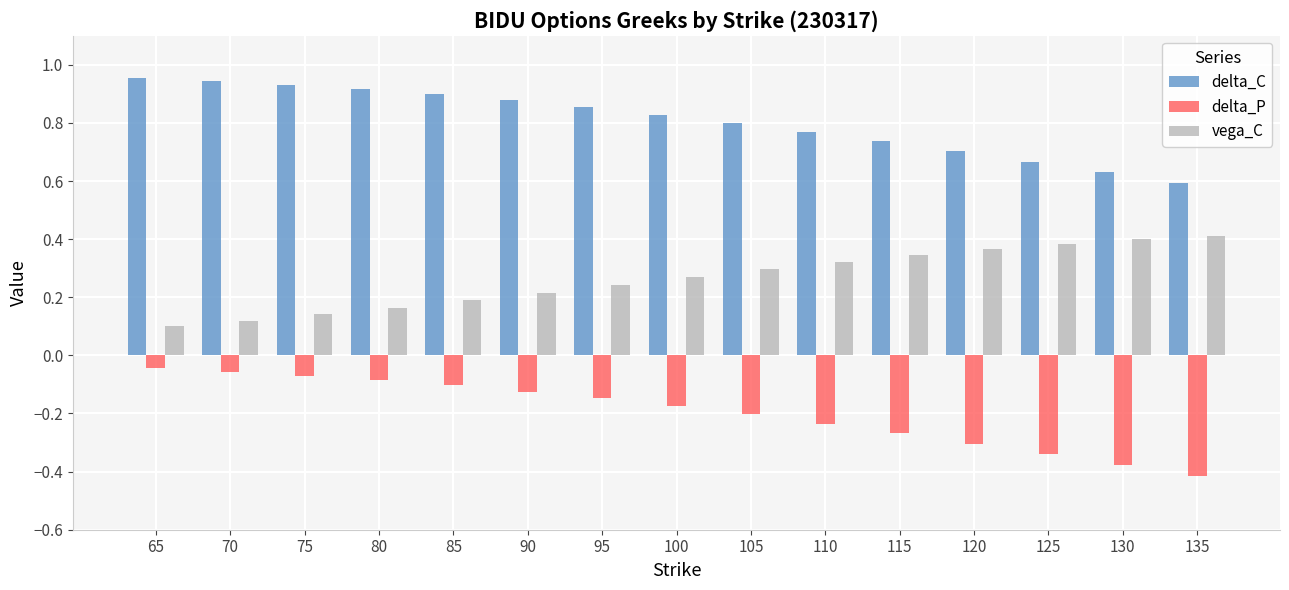

List the series in order of their peak value, highest first.

delta_C, vega_C, delta_P